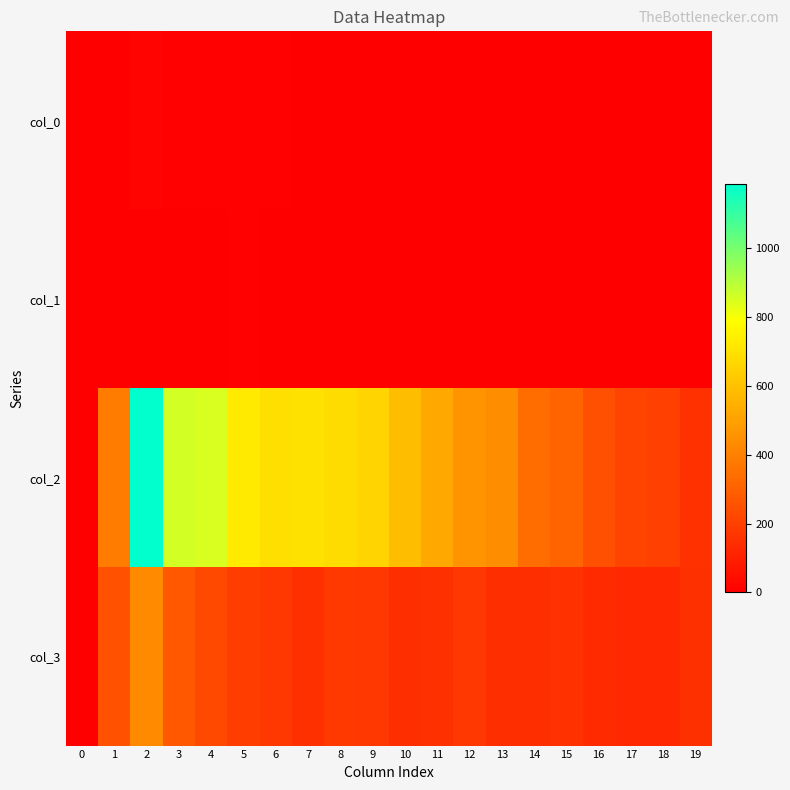

At which category does the chart reach its peak across all series?

2